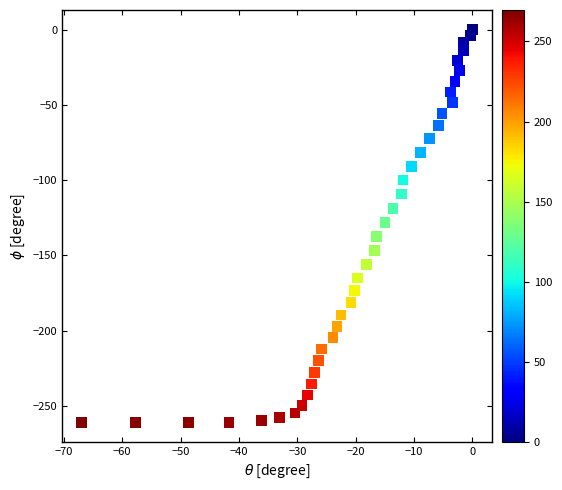

What is the range of X values (max minus min)?

66.9